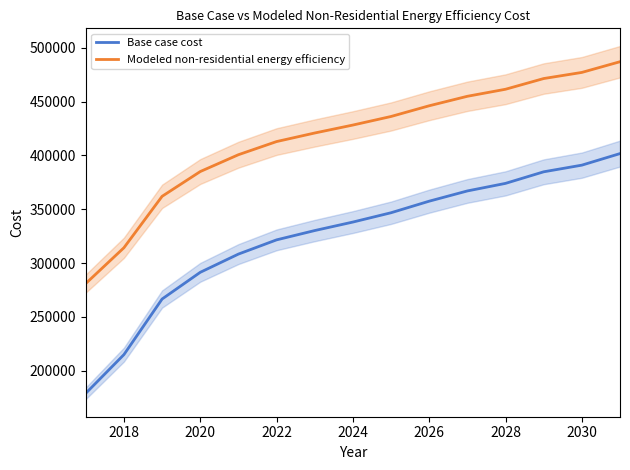

What is the highest value of the Modeled non-residential energy efficiency series?

487022.6